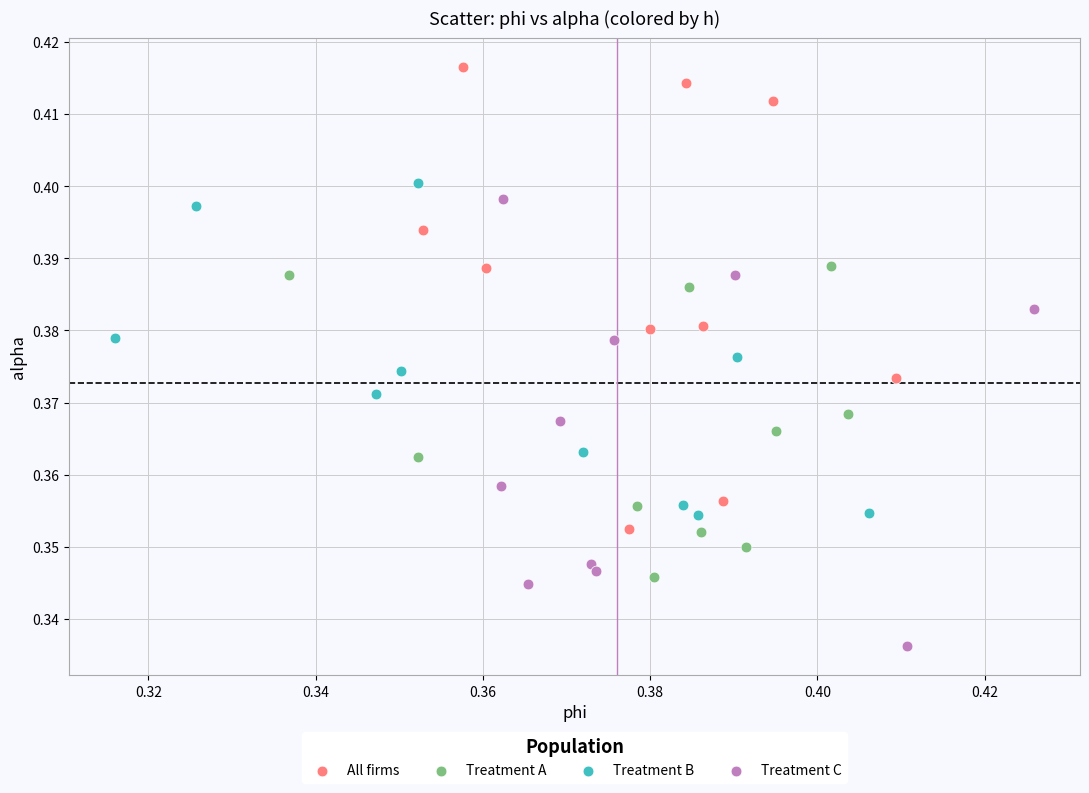

Which series contains the highest Y value?

All firms